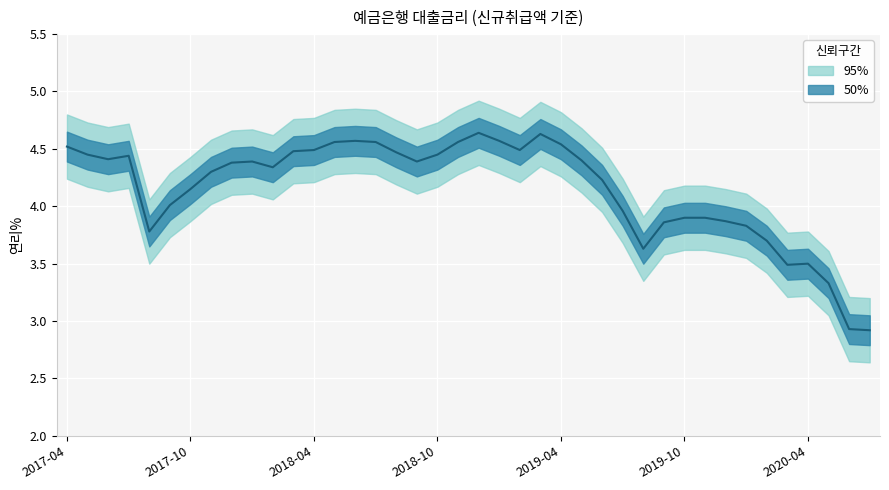

What is the difference between the values at 14 and 2017-04?

0.1